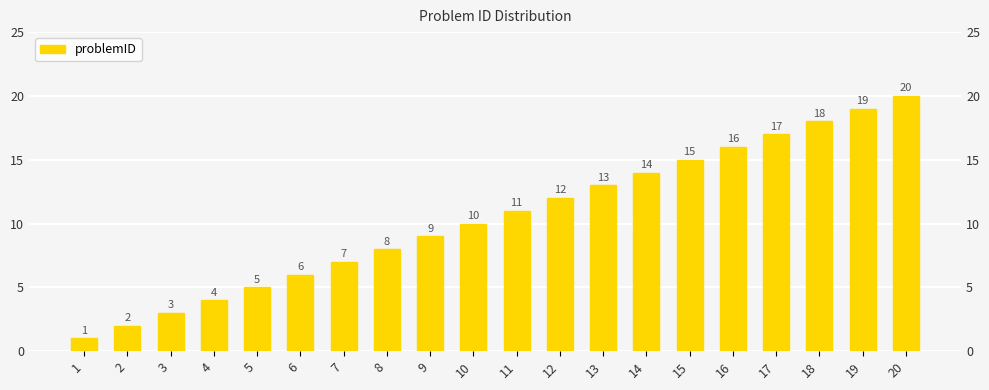

What is the change in value from 12 to 17?

+5